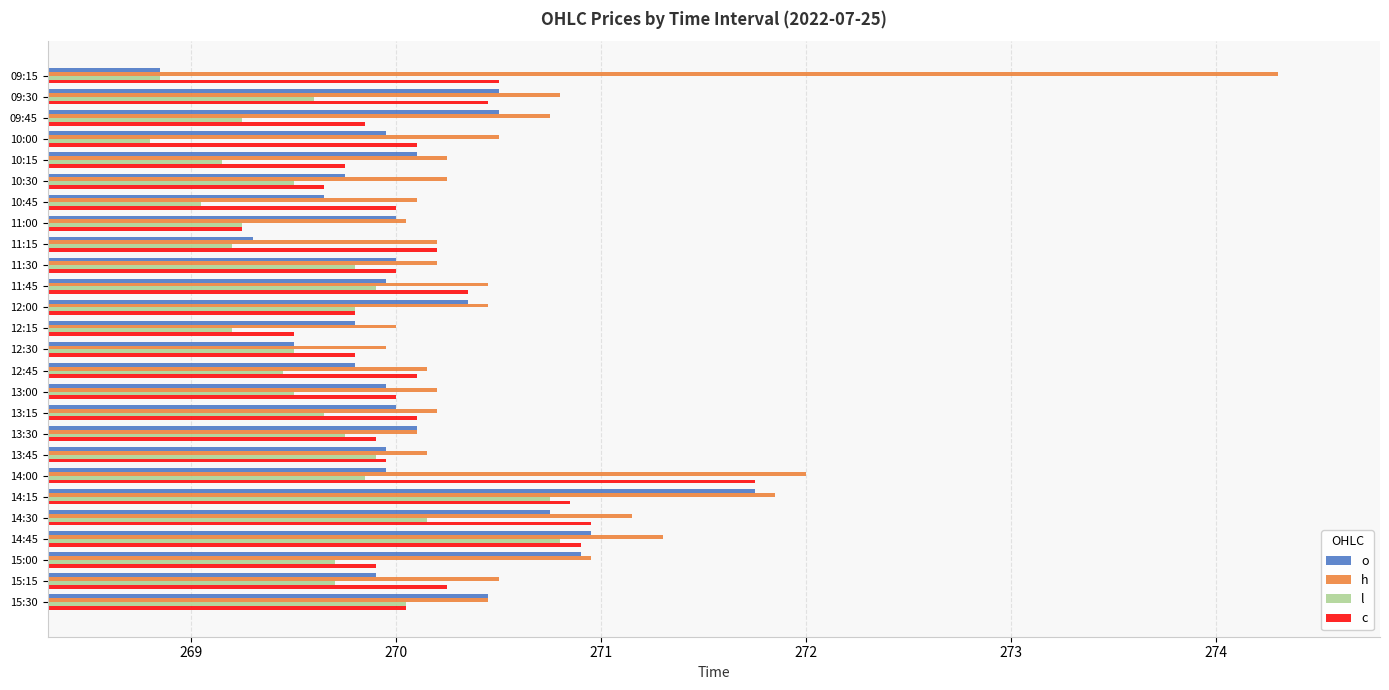

What is the minimum value shown in the chart?

268.8